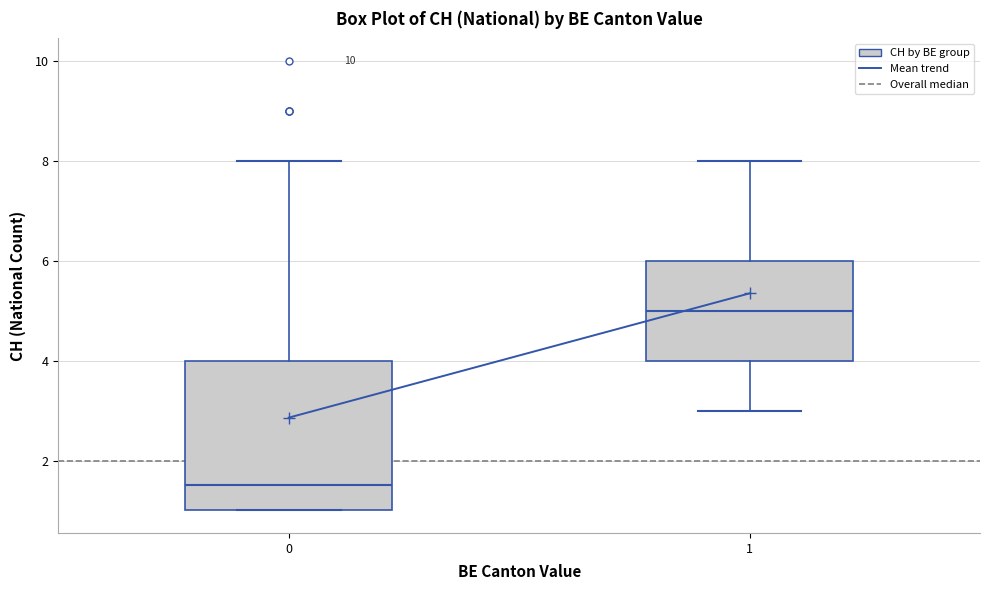

Reading left to right, read every box against the y-axis: the position of its median line, the range the box covers, and the ends of its whiskers. The values are not printed on the chart, so give them approximately, as read against the axis.

0: median 1.6, box 1.0 to 4.0, whiskers 1.0 to 8.0
1: median 5.0, box 4.0 to 6.0, whiskers 3.0 to 8.0